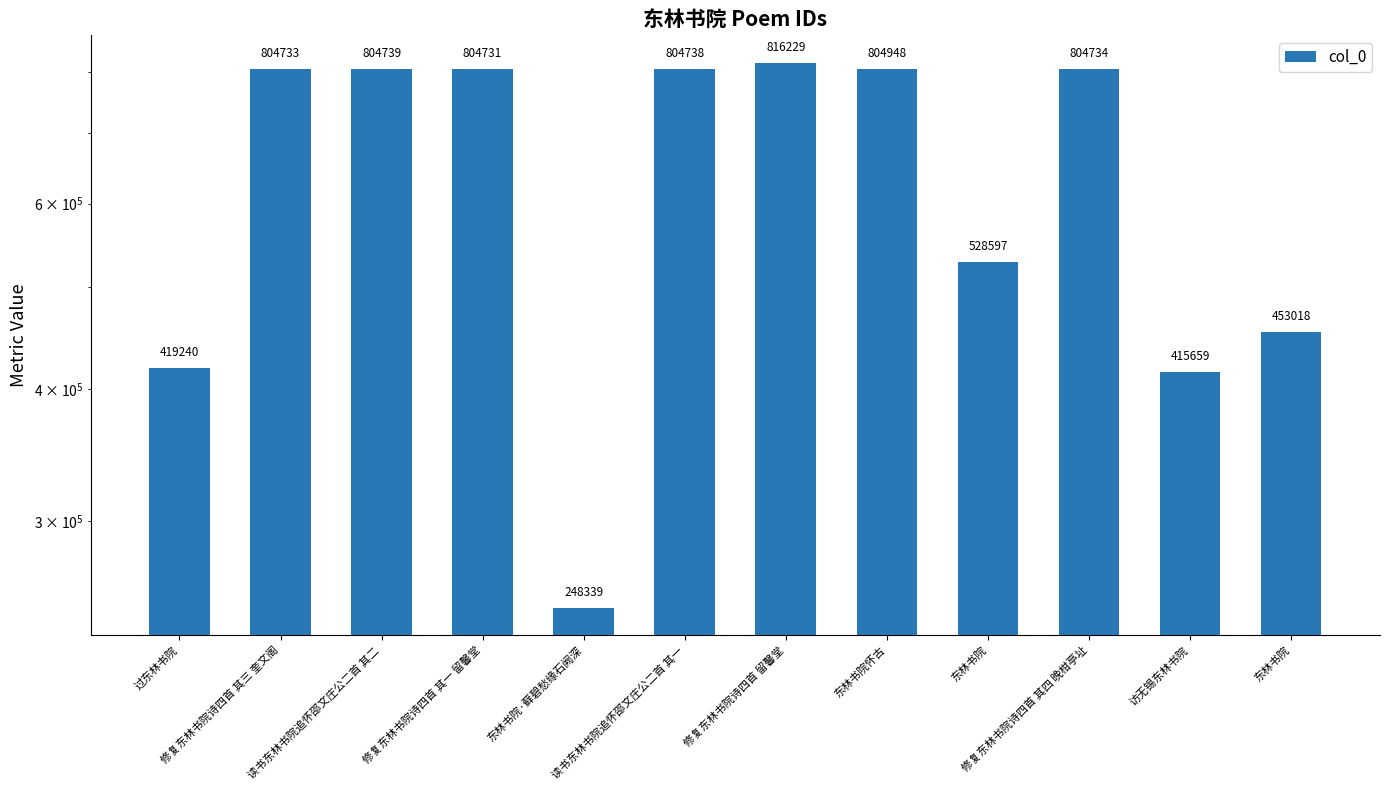

List the labels in order of value, largest first.

修复东林书院诗四首 留馨堂, 东林书院怀古, 读书东林书院追怀邵文庄公二首 其二, 读书东林书院追怀邵文庄公二首 其一, 修复东林书院诗四首 其四 晚柑亭址, 修复东林书院诗四首 其三 奎文阁, 修复东林书院诗四首 其一 留馨堂, 东林书院, 东林书院, 过东林书院, 访无锡东林书院, 东林书院·藓碧愁缘石阙深